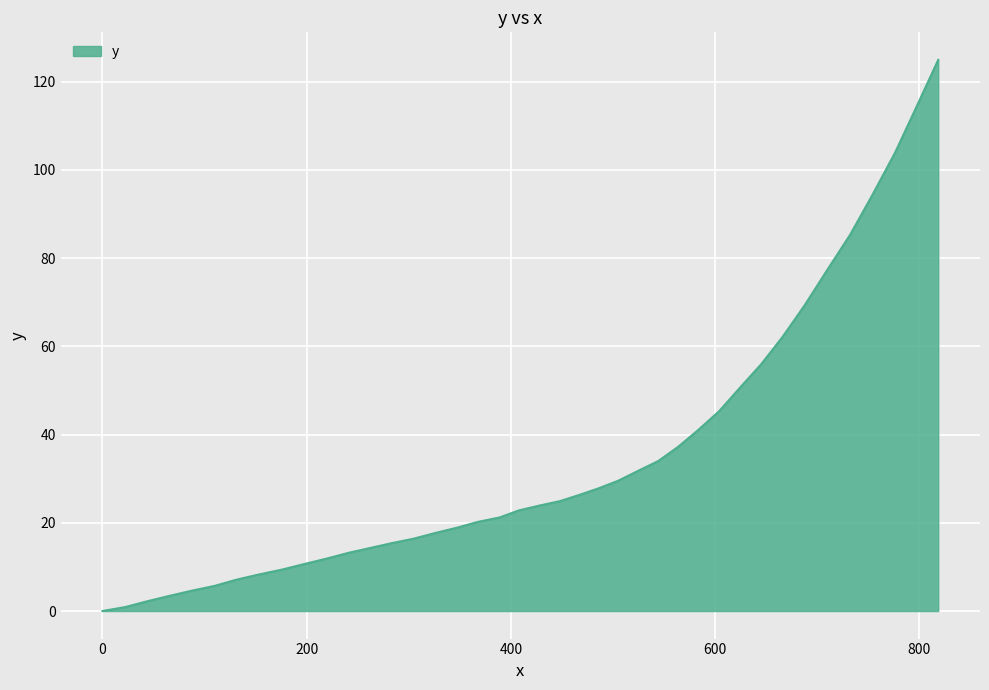

What is the maximum value shown in the chart?

124.9